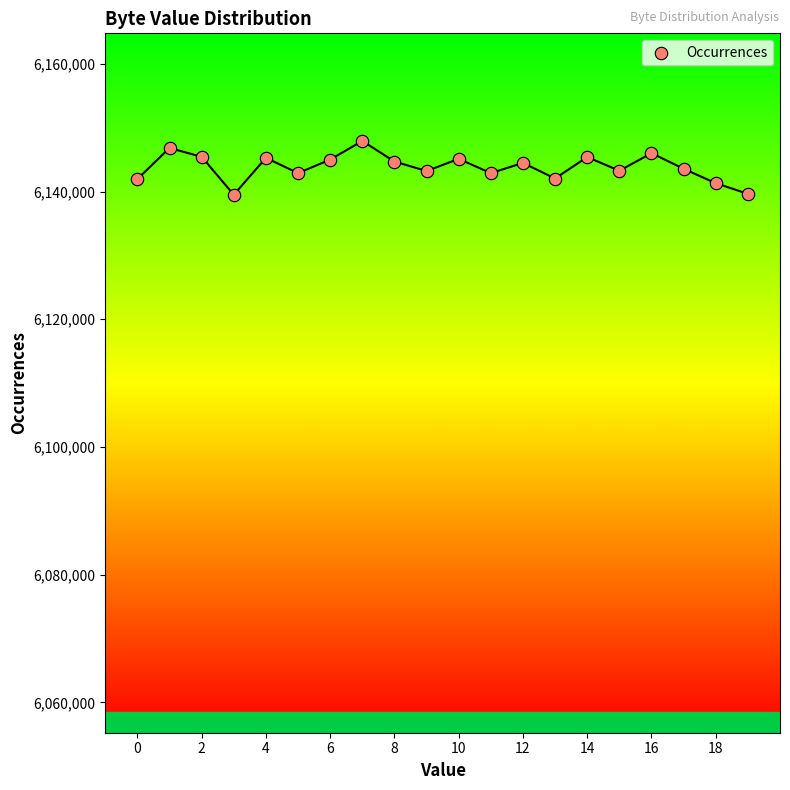

What is the range of Y values (max minus min)?

8426